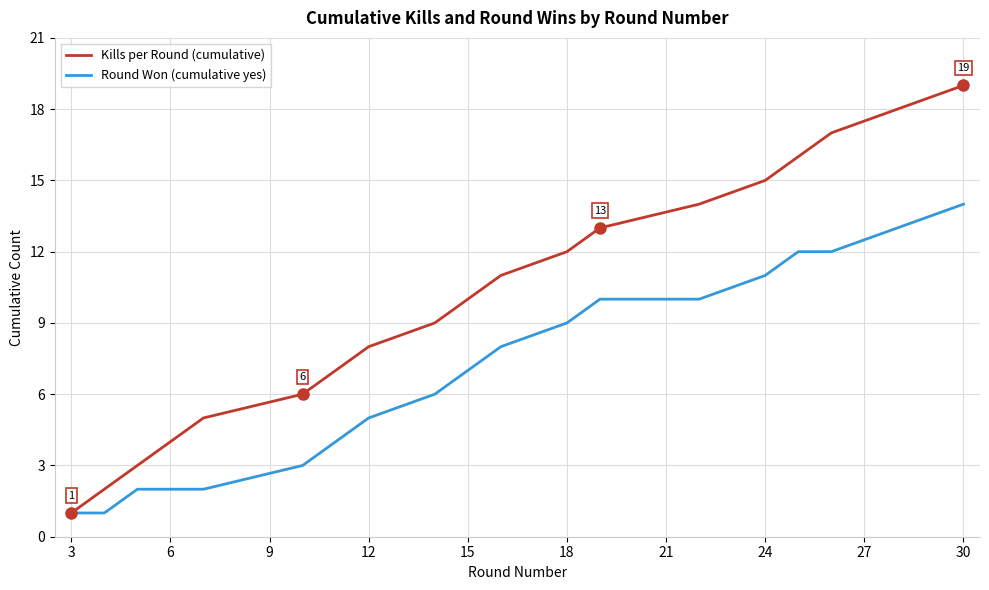

Does the chart display data point markers on the line(s)?

No